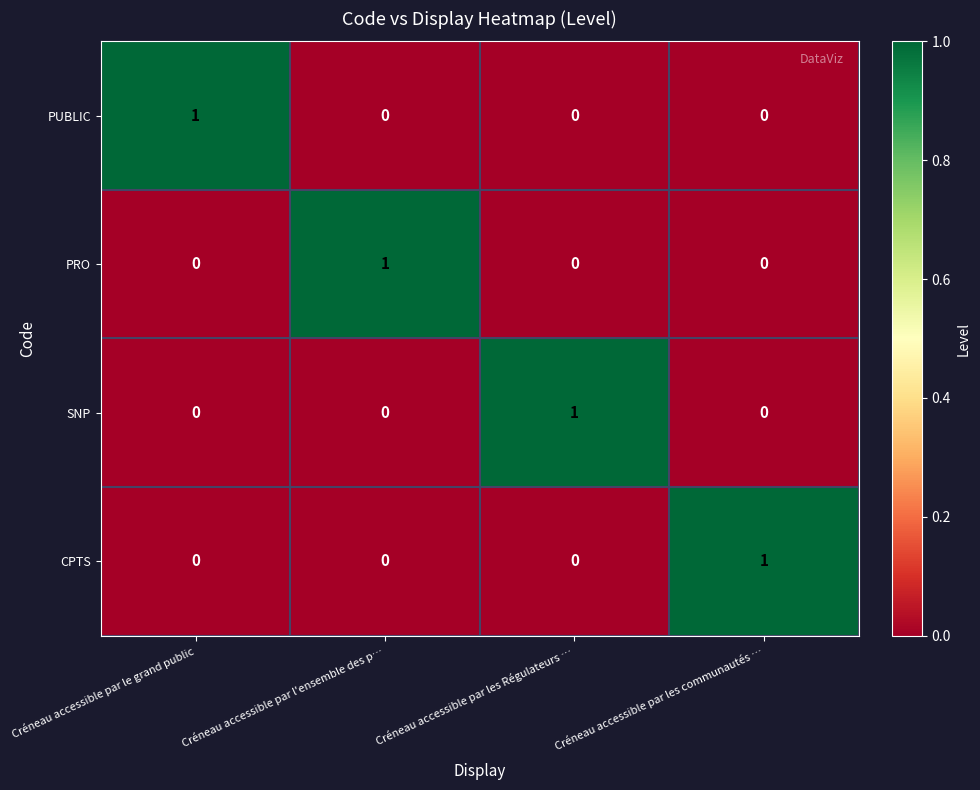

How many CPTS values are between 0 and 1?

4